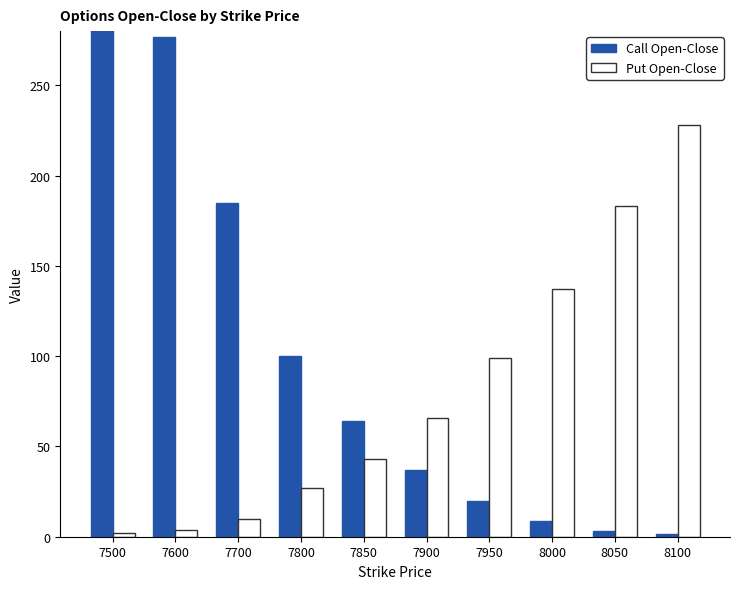

What is the average value of the Put Open-Close series?

79.9